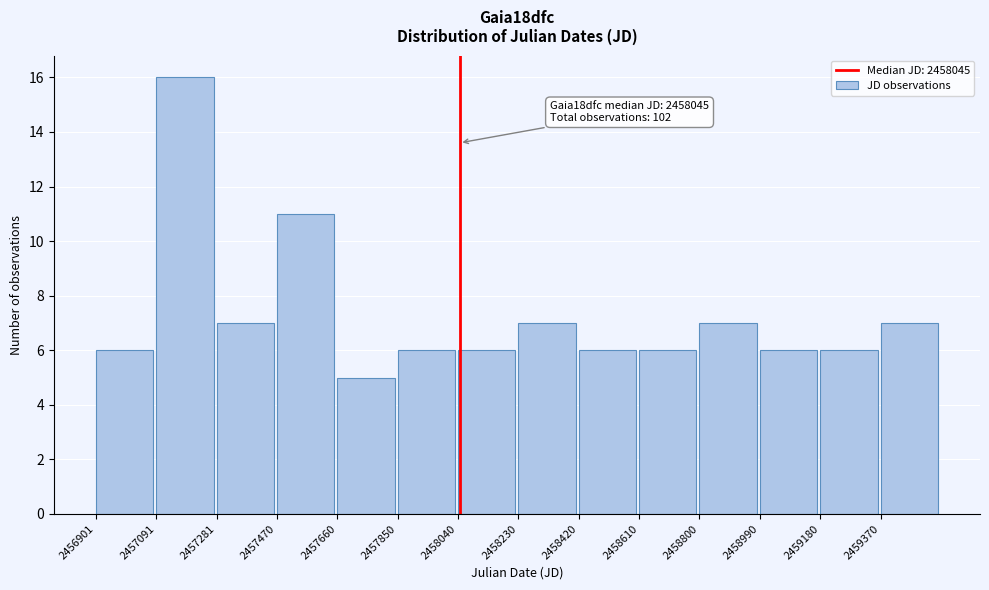

Over which range of the x-axis is the bar tallest?

2457100 to 2457280